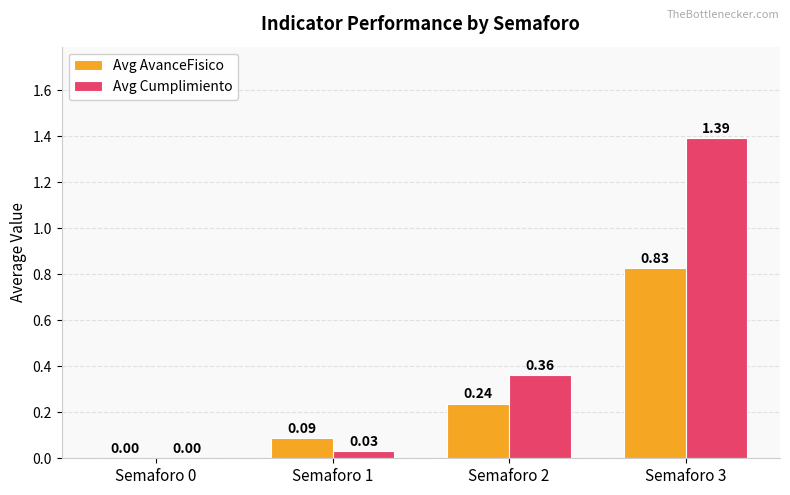

Which series has the largest total across all categories?

Avg Cumplimiento